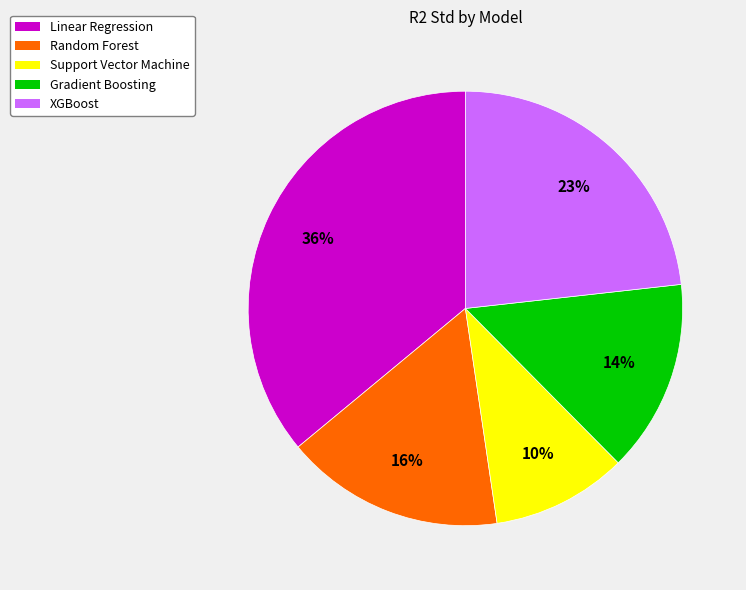

Is Linear Regression the majority of the pie?

No